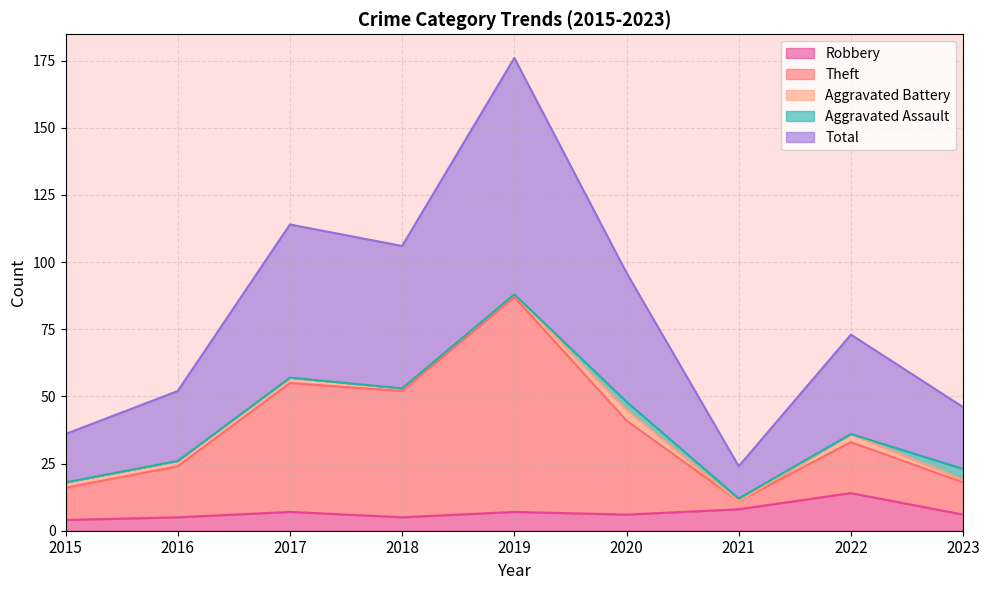

The Total series shows 176 at 2019. True or false?

True